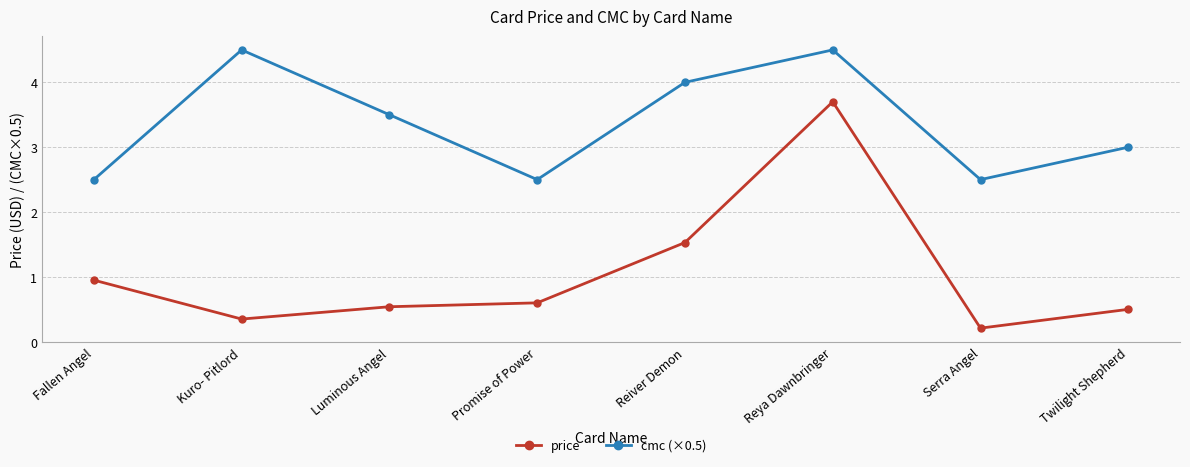

The cmc (×0.5) series shows 0.8 at Promise of Power. True or false?

False